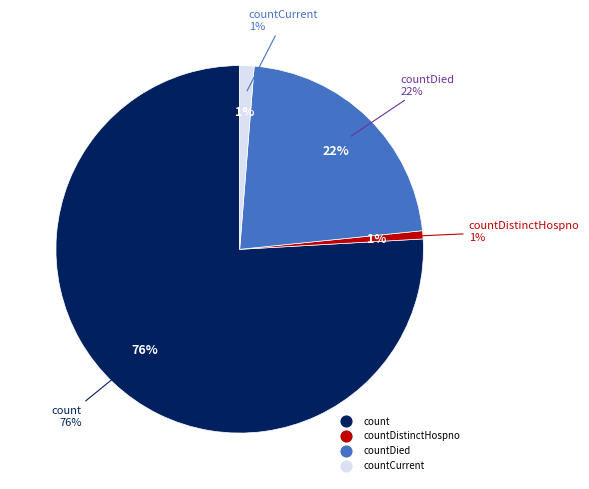

The count slice represents 85% of the pie. True or false?

False